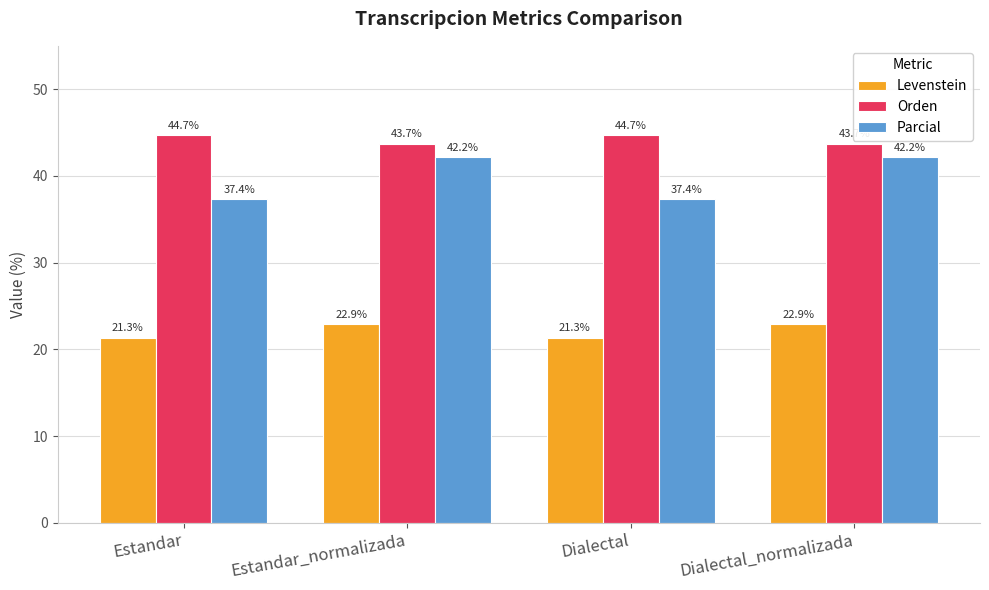

What is the approximate value of Levenstein at Estandar_normalizada?

22.9